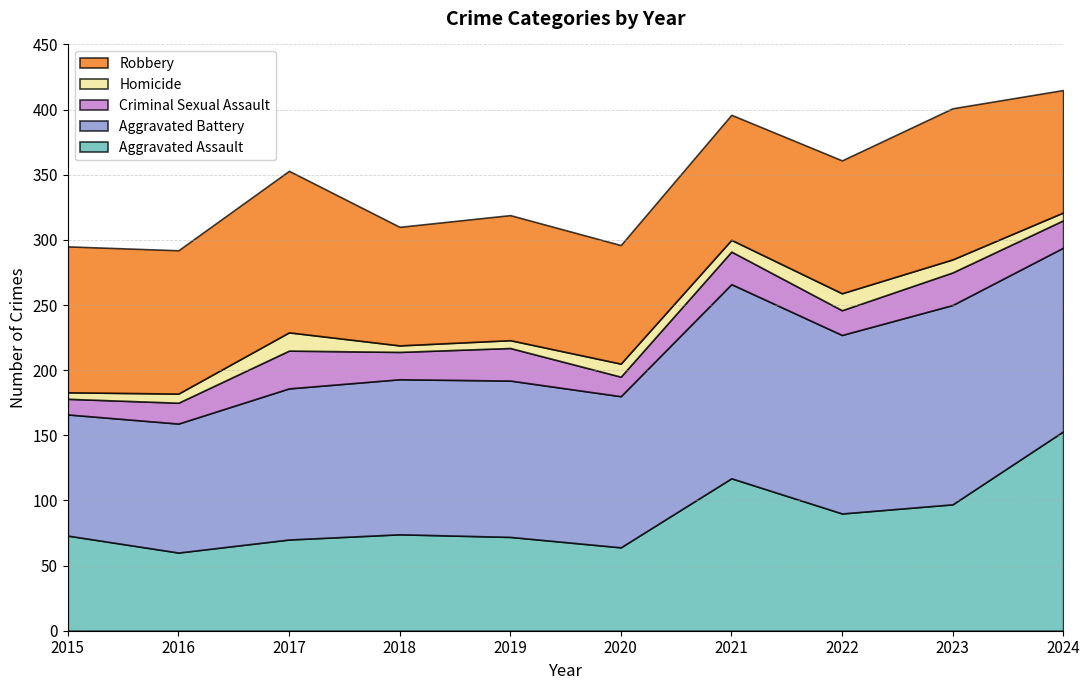

What value does the Criminal Sexual Assault series have at 2015?

12